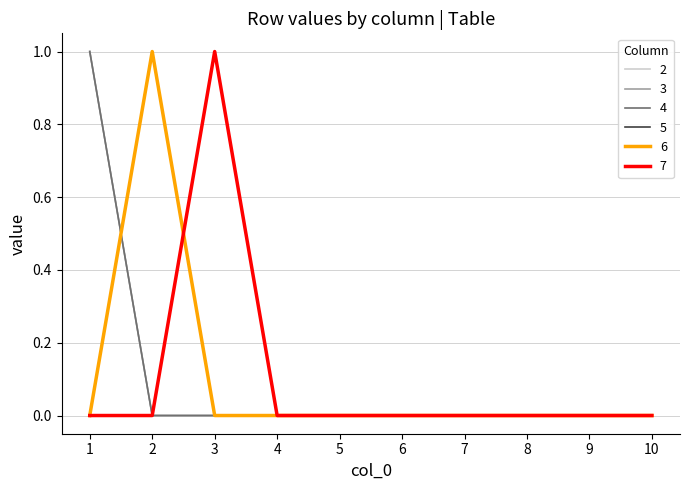

How many intersections are there between 2 and 6?

1